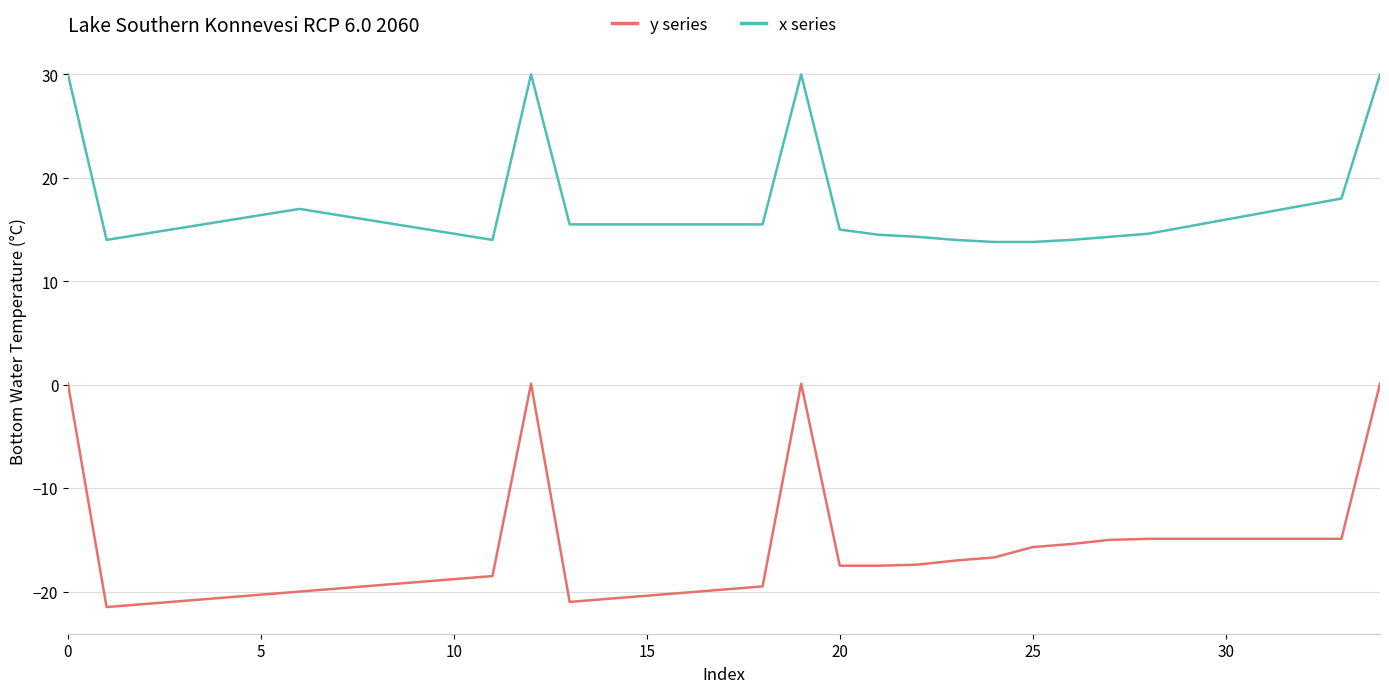

True or false: x series and y series intersect in this chart.

False